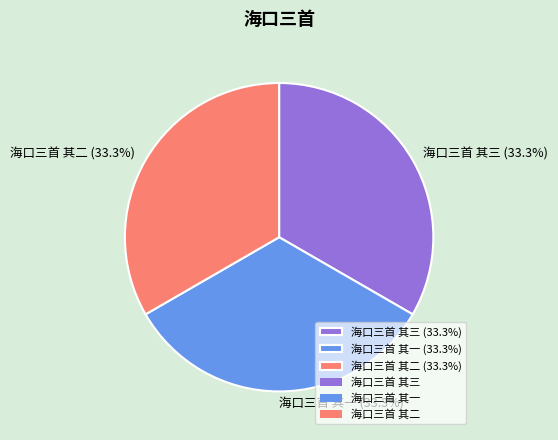

True or false: 海口三首 其一 accounts for 33% of the total.

True